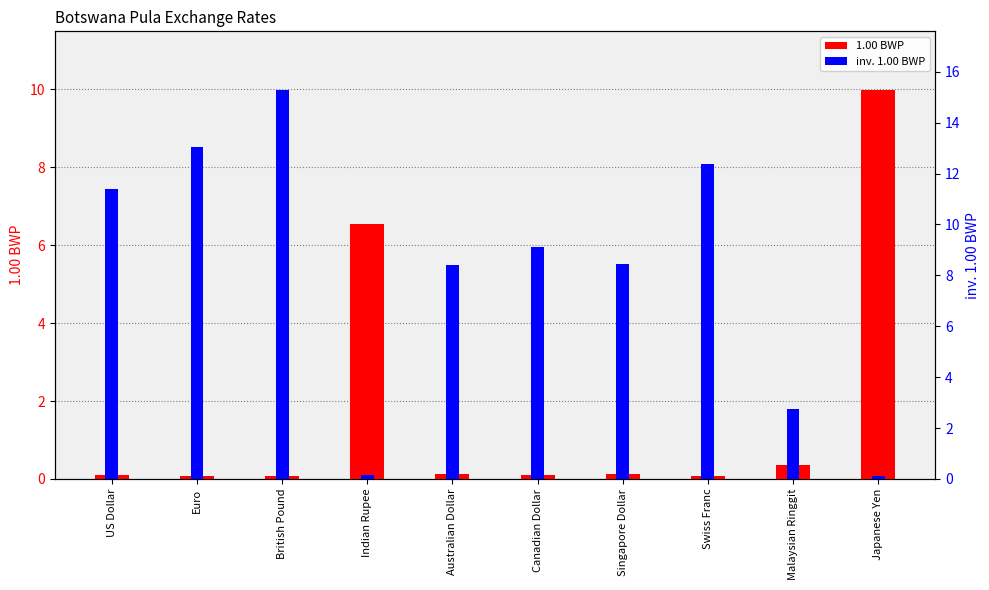

Reading left to right, what are all the values shown in this chart?

1.00 BWP: 0.1	0.1	0.1	6.5	0.1	0.1	0.1	0.1	0.4	10.0
inv. 1.00 BWP: 11.4	13.1	15.3	0.2	8.4	9.1	8.4	12.4	2.7	0.1